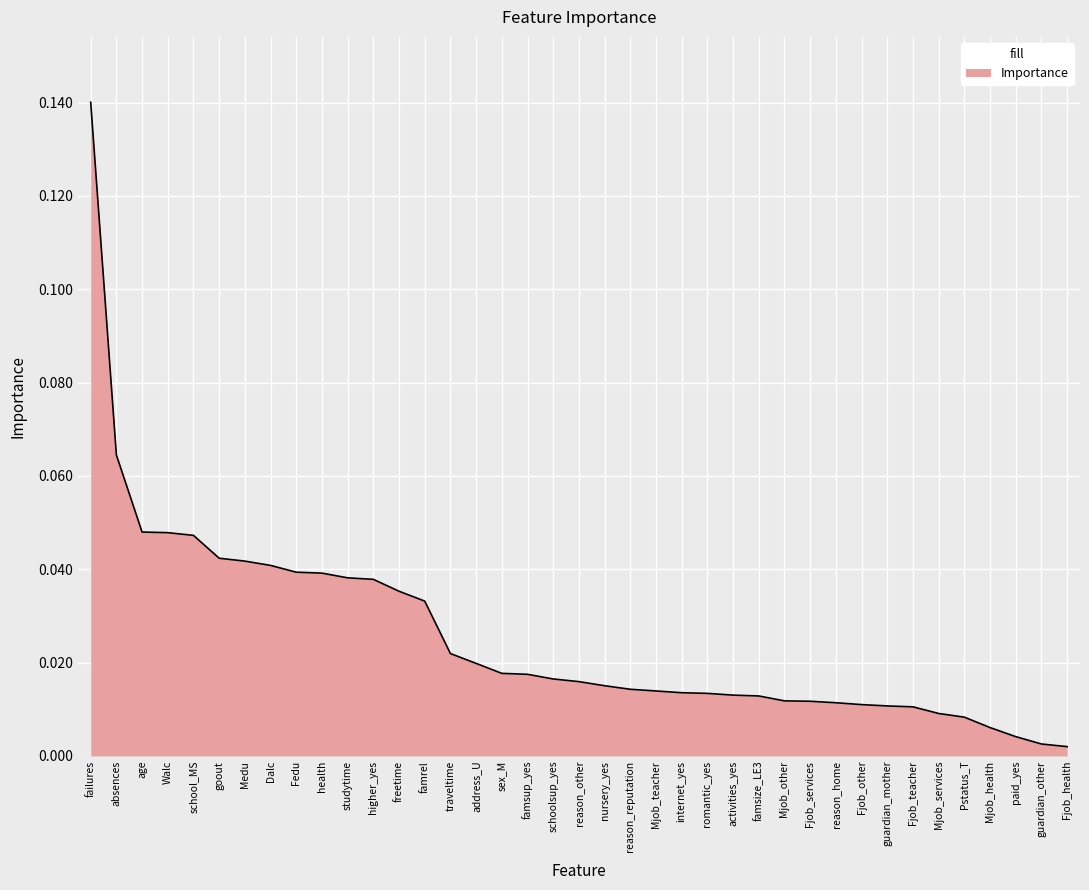

At which category does the chart reach its peak across all series?

failures